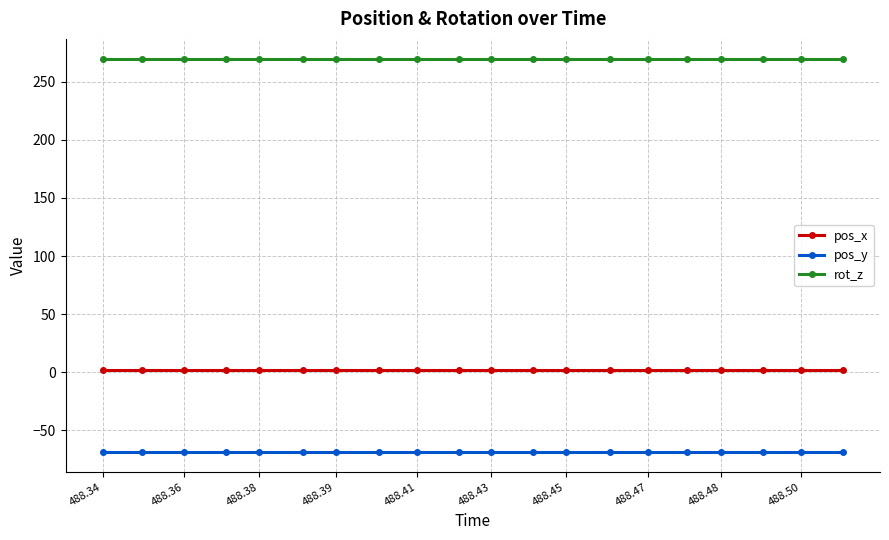

What is the value of the rot_z point at the 8th from the left?

270.0